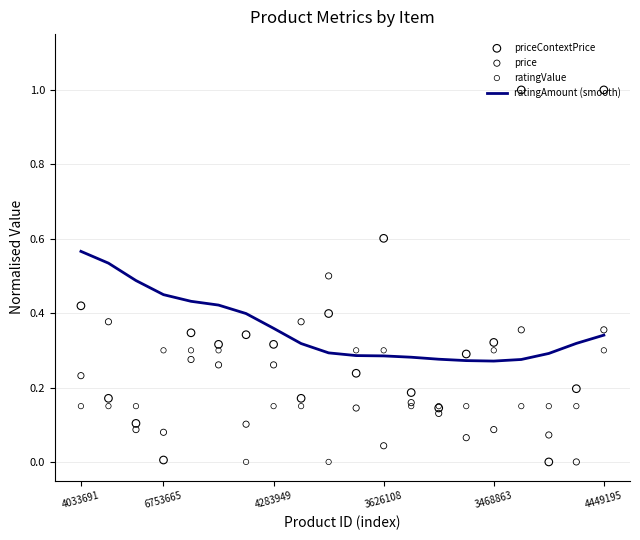

Is the value of ratingValue at 6753665 greater than the value of price at 12?

No